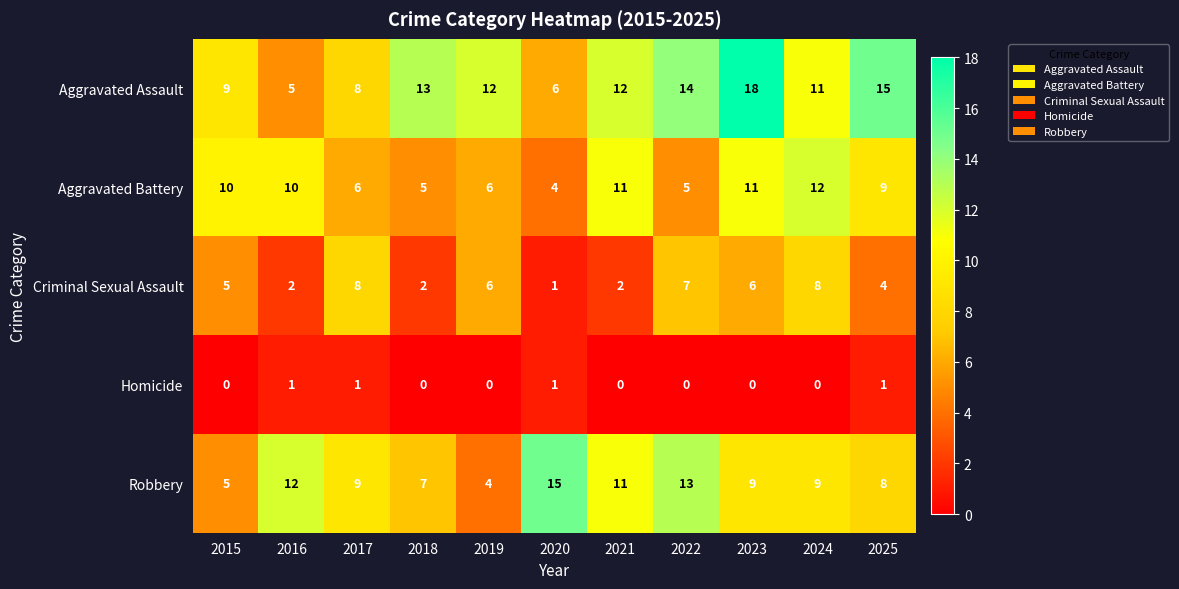

Which series has the widest spread of values?

Aggravated Assault